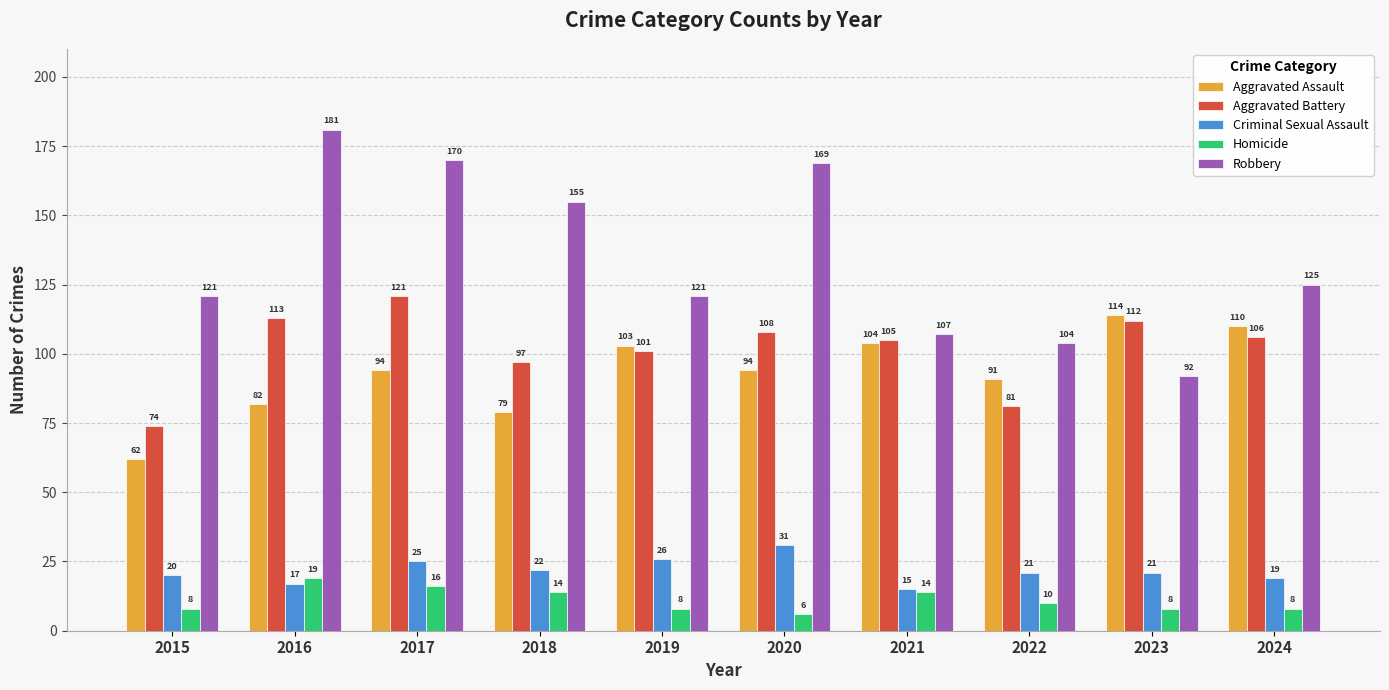

The Aggravated Assault series shows 62 at 2015. True or false?

True